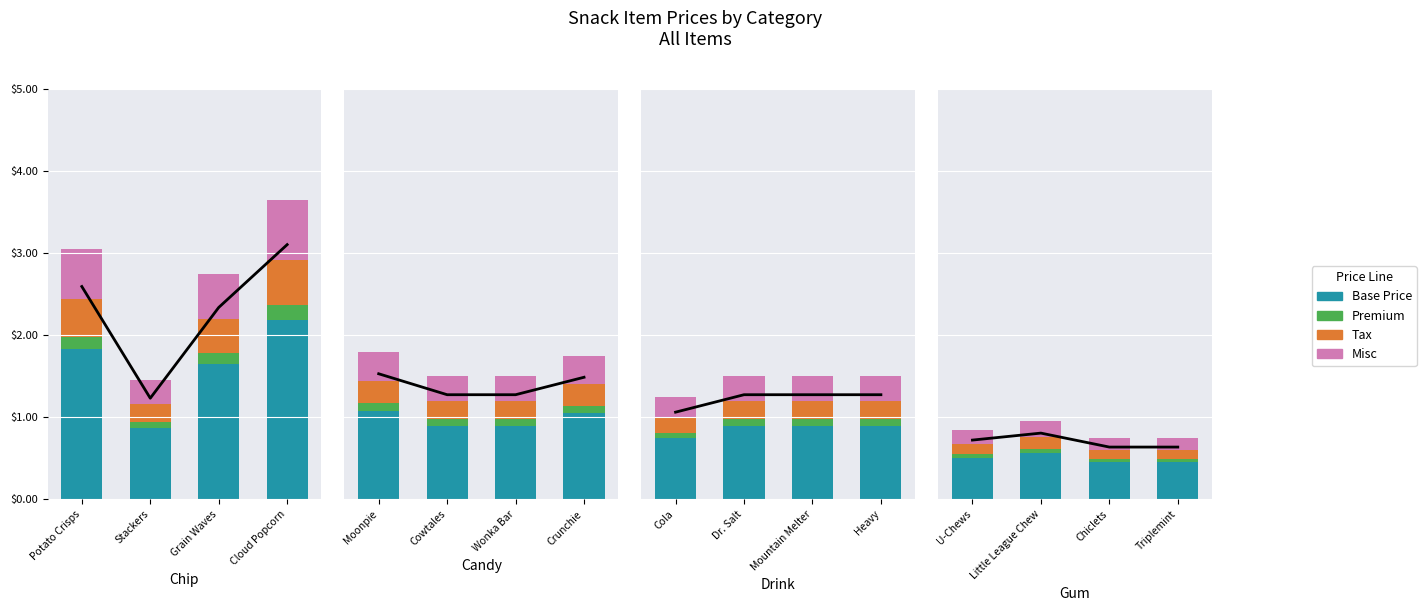

What are all the series names shown in the legend?

Base Price, Premium, Tax, Misc